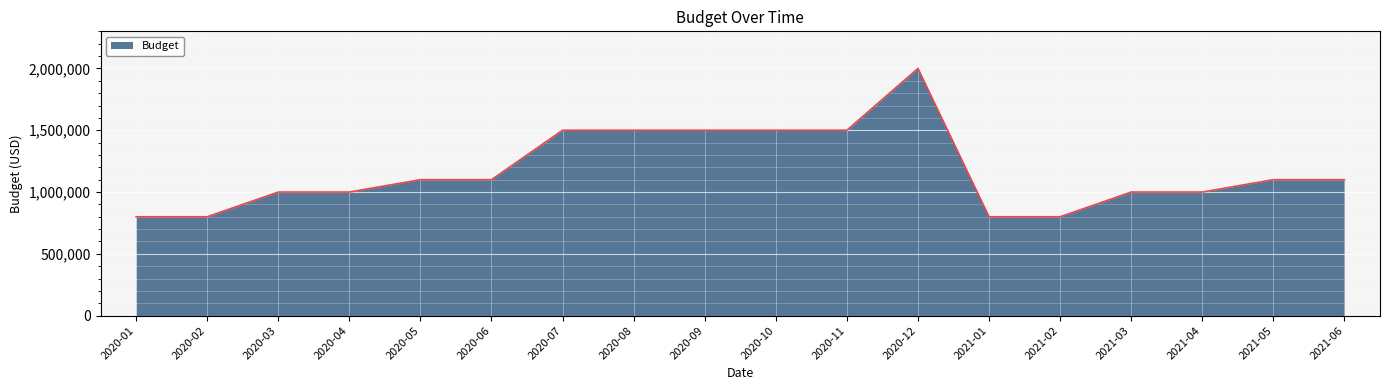

Which category has the highest value across all series?

2020-12